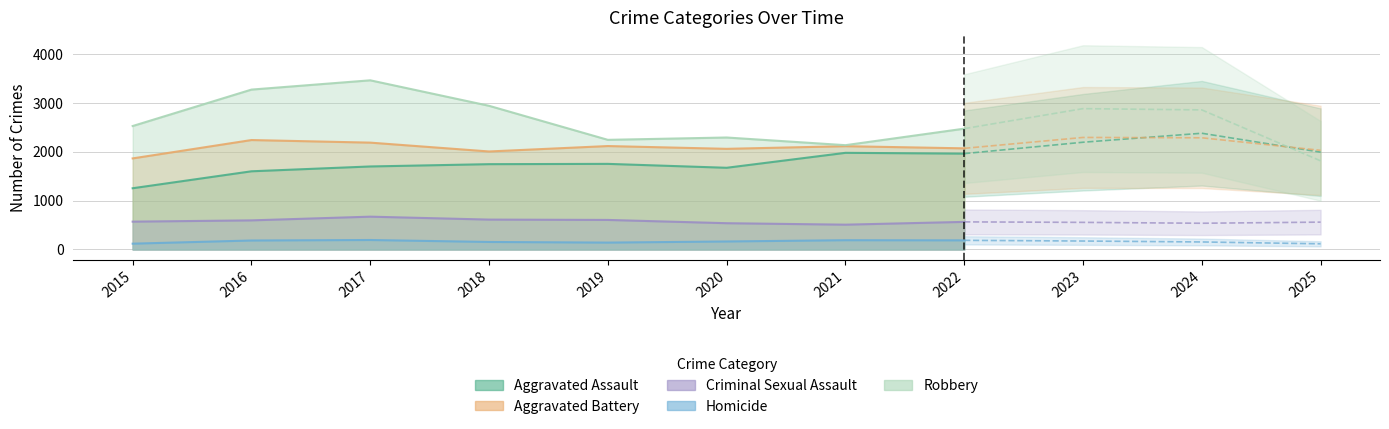

What is the value of the Robbery point at the 9th from the left?

2884